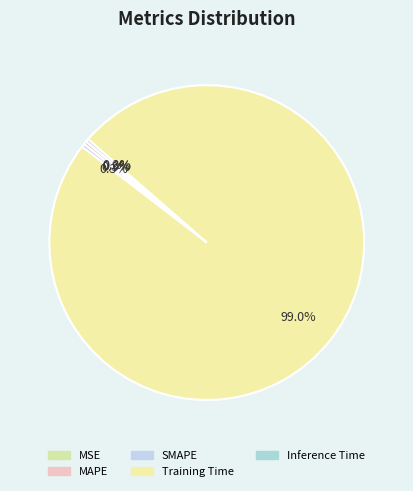

What is the majority slice?

Training Time